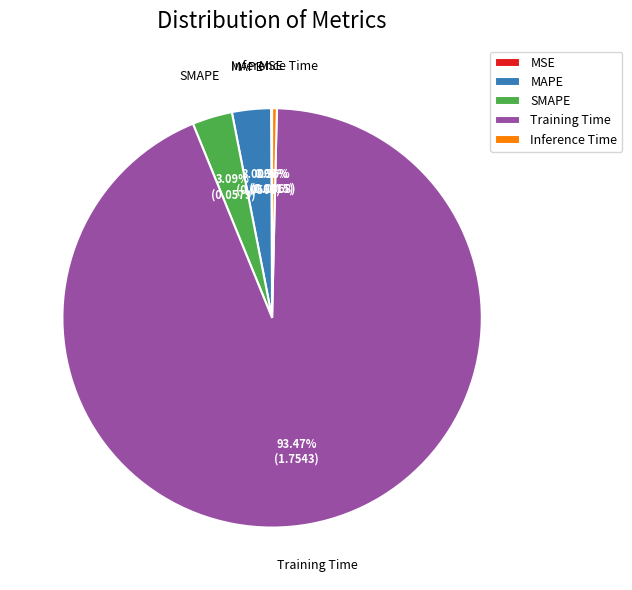

To the nearest percent, what percentage of the pie is Training Time?

93%